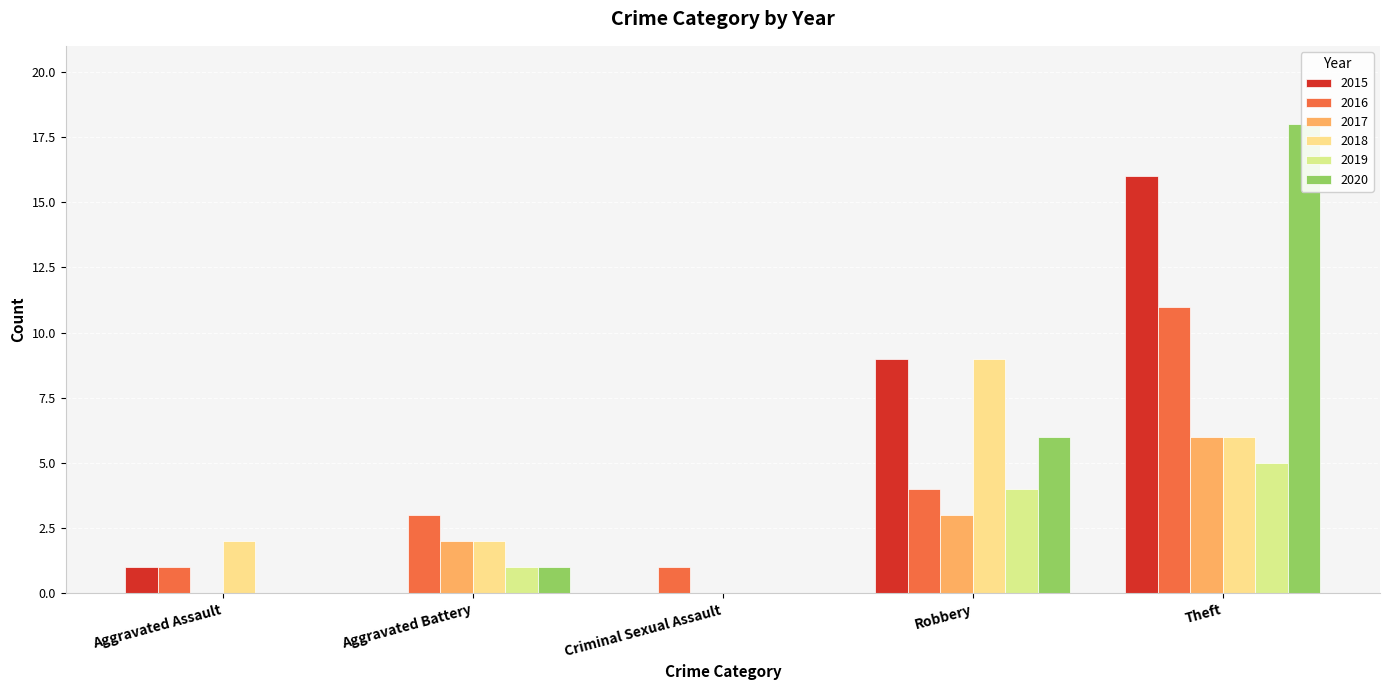

How many values in the 2017 series exceed 2?

2